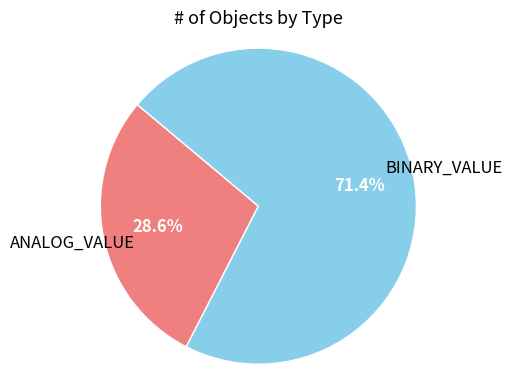

Is there any slice that represents more than half of the pie?

Yes